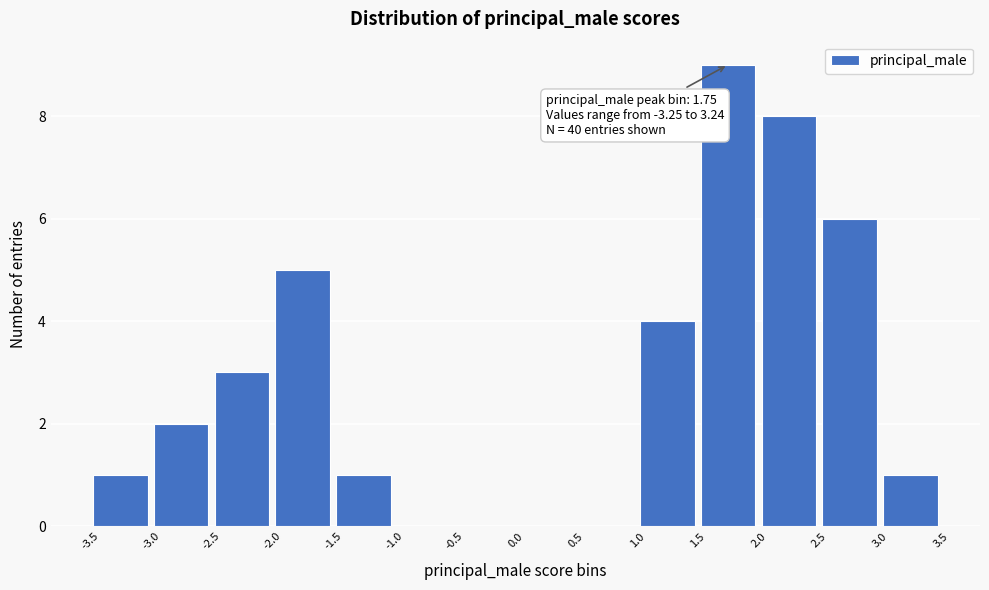

Which range on the x-axis has the tallest bar?

1.5 to 2.0